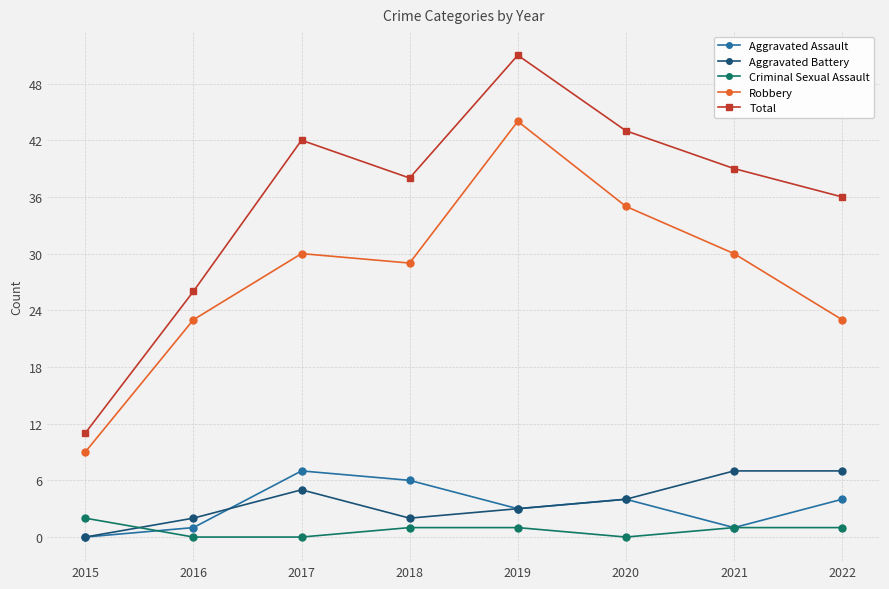

How many distinct data groups are displayed?

5